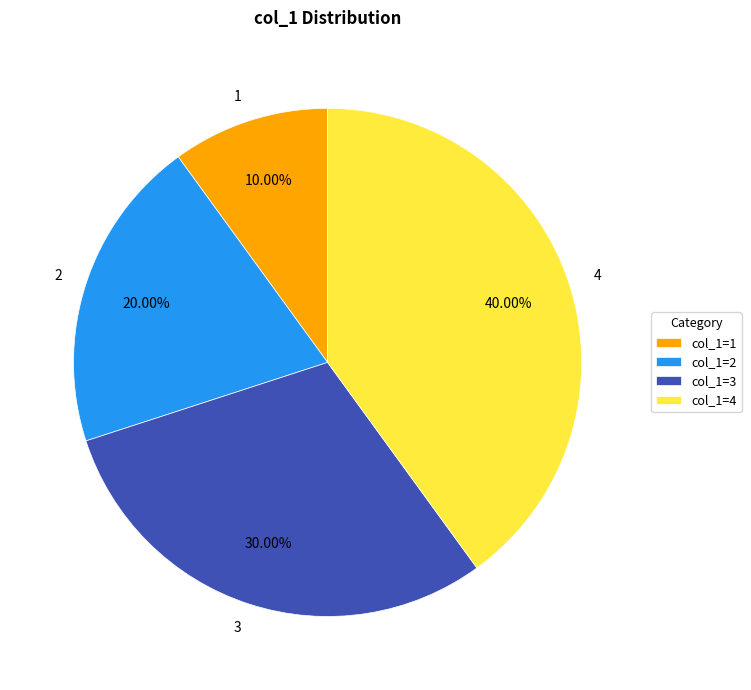

Which has a higher value, 1 or 3?

3